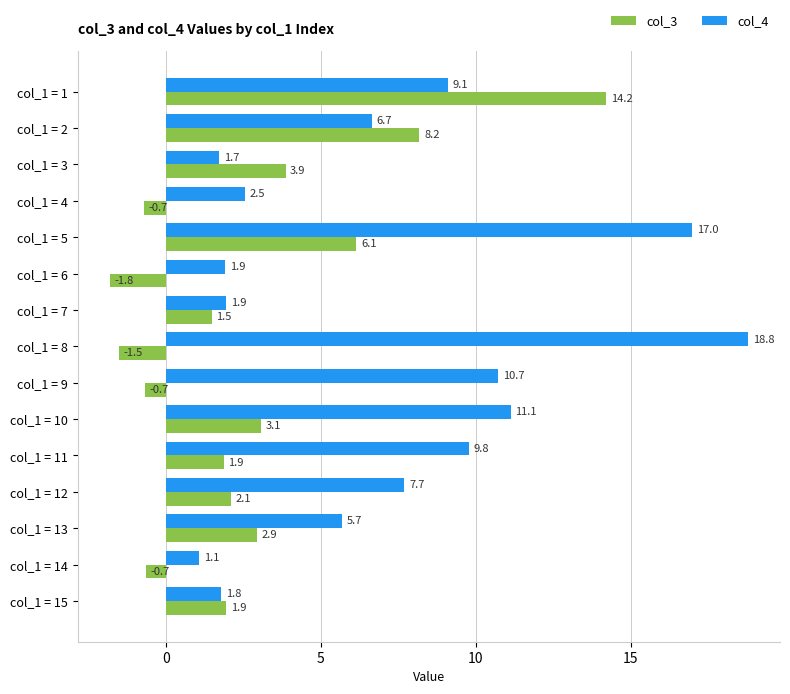

At how many categories does at least one series exceed 0?

15